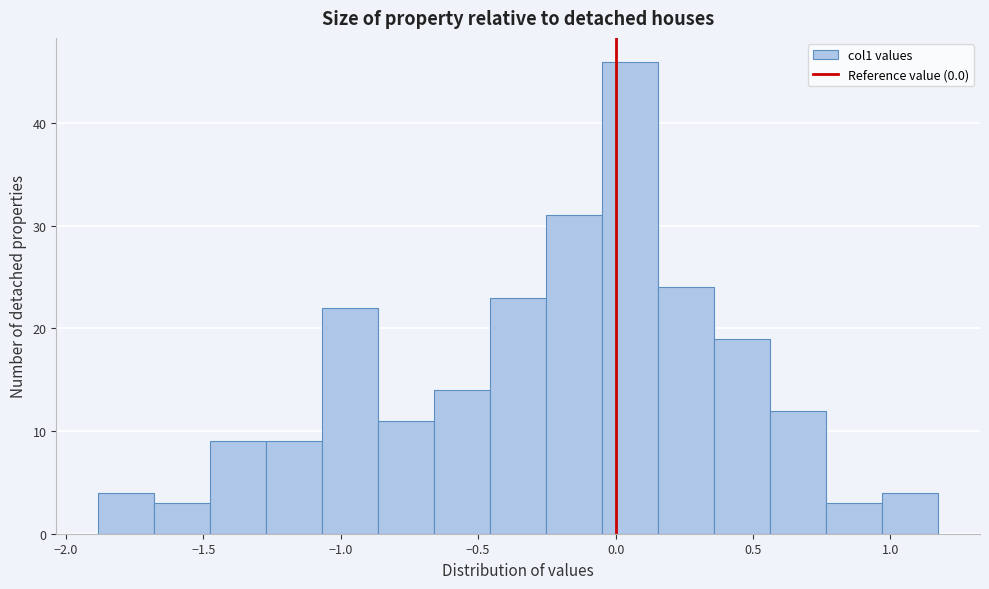

Reading left to right, transcribe this chart: for each bar, give the range it covers on the x-axis and its height. Neither the bar edges nor the heights are printed on the chart, so give them approximately, as read against the axes.

-1.90 to -1.70: 4
-1.70 to -1.45: 3
-1.45 to -1.25: 9
-1.25 to -1.05: 9
-1.05 to -0.85: 22
-0.85 to -0.65: 11
-0.65 to -0.45: 14
-0.45 to -0.25: 23
-0.25 to -0.05: 31
-0.05 to 0.15: 46
0.15 to 0.35: 24
0.35 to 0.55: 19
0.55 to 0.75: 12
0.75 to 0.95: 3
0.95 to 1.15: 4